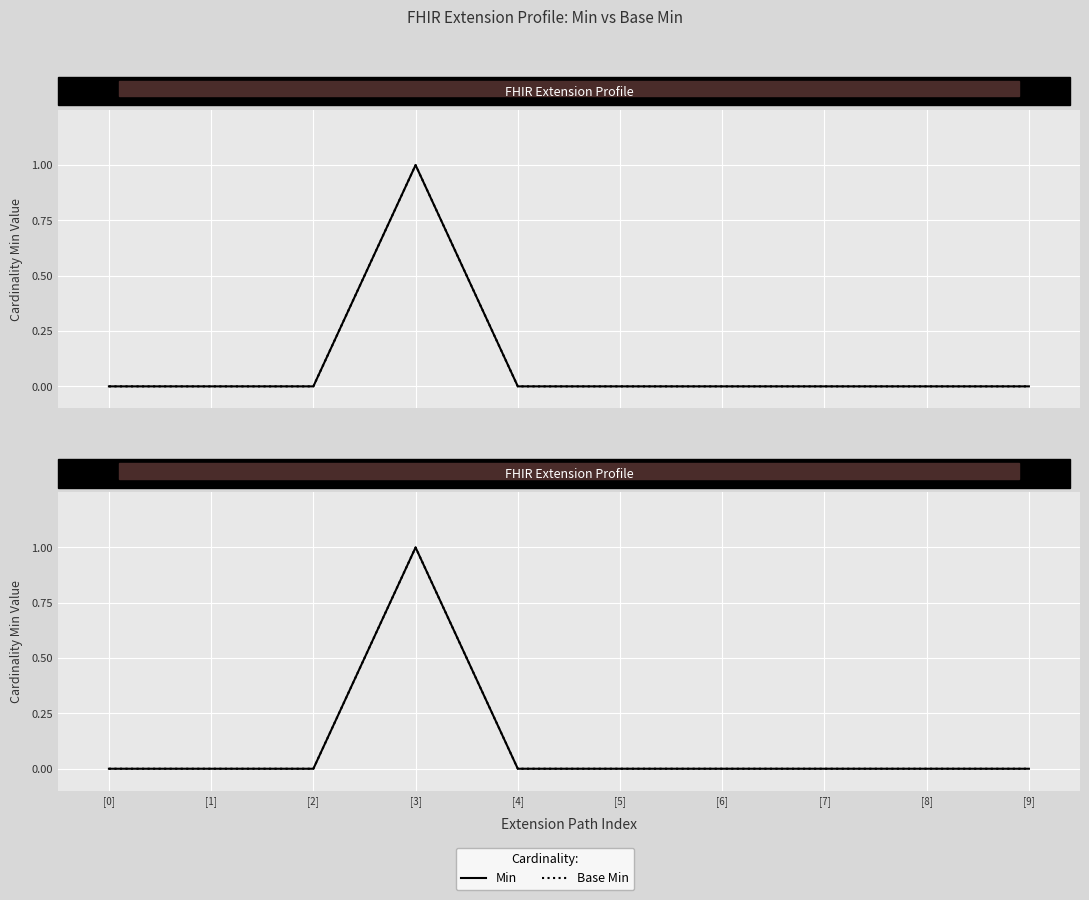

What are all the series names shown in the legend?

Min, Base Min